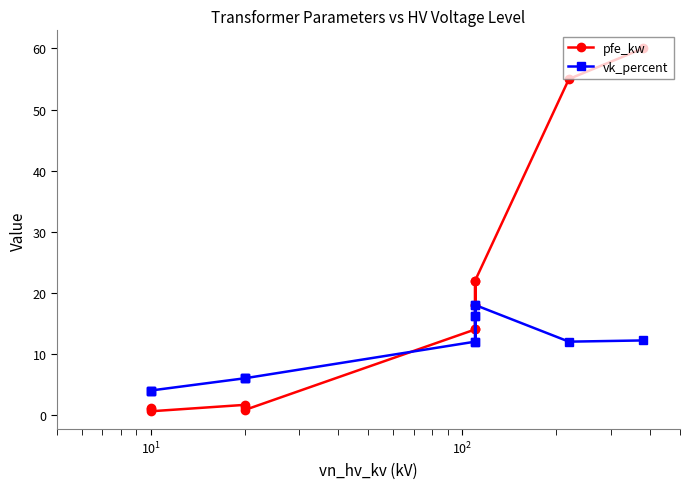

Between 12 and 13, which series saw the biggest shift?

pfe_kw